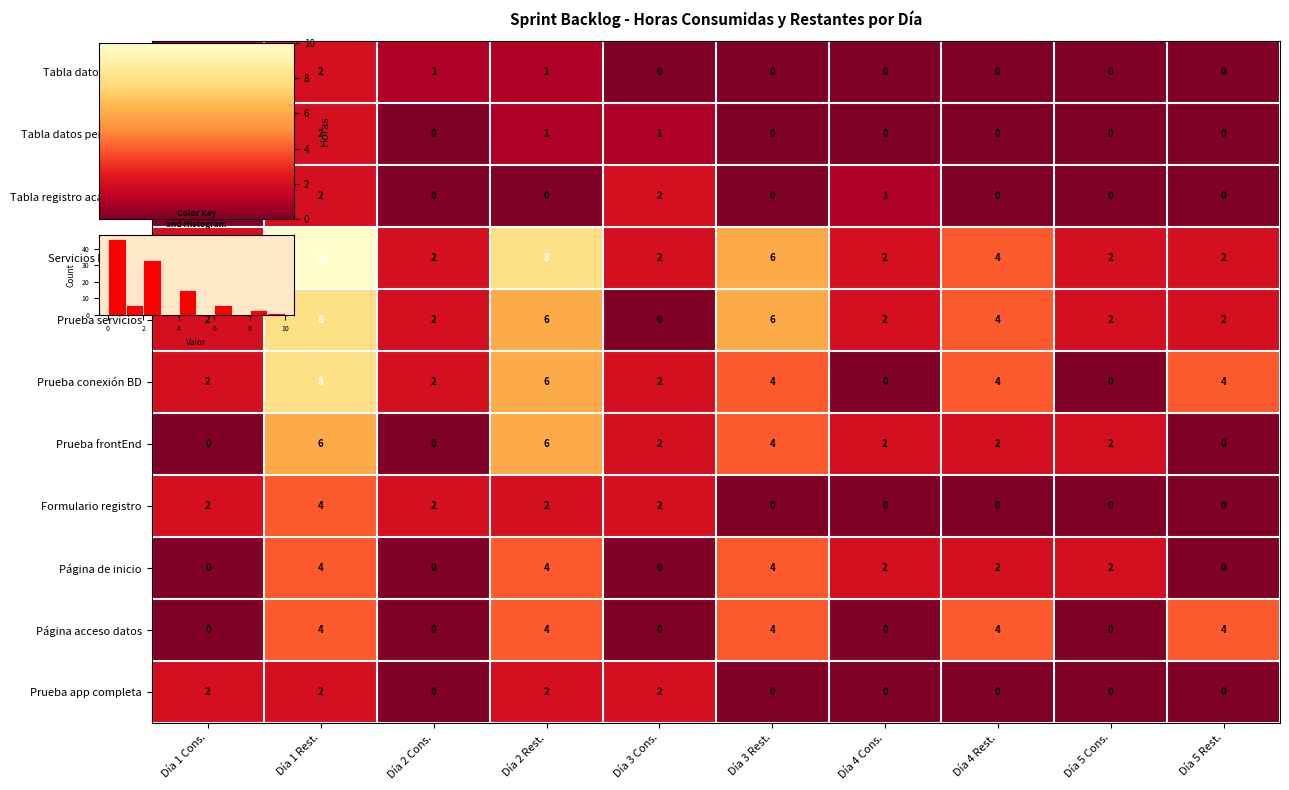

True or false: Prueba app completa has a value of 0.1 at Día 3 Rest..

False